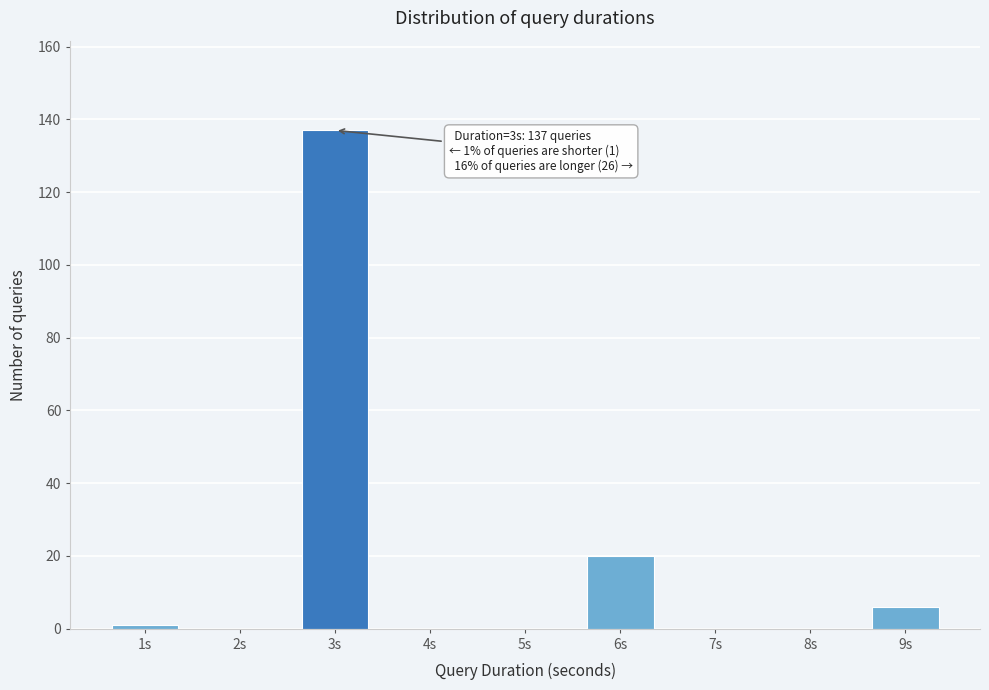

Reading right to left, transcribe all the data shown in this chart.

9s=6	8s=0	7s=0	6s=20	5s=0	4s=0	3s=137	2s=0	1s=1